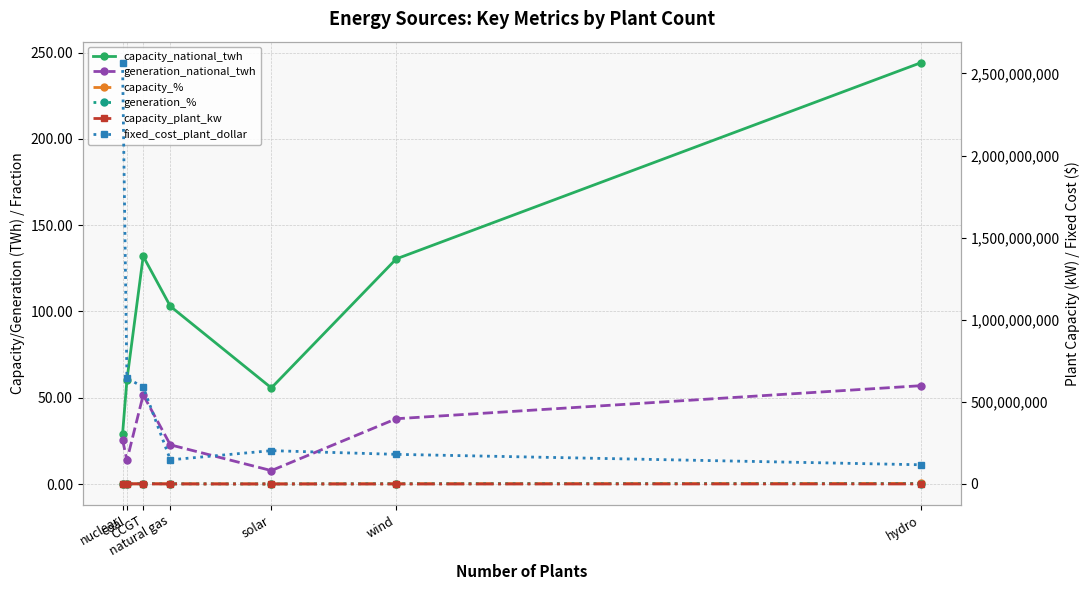

What is the difference between the highest and lowest values at nuclear?

2565095000.0